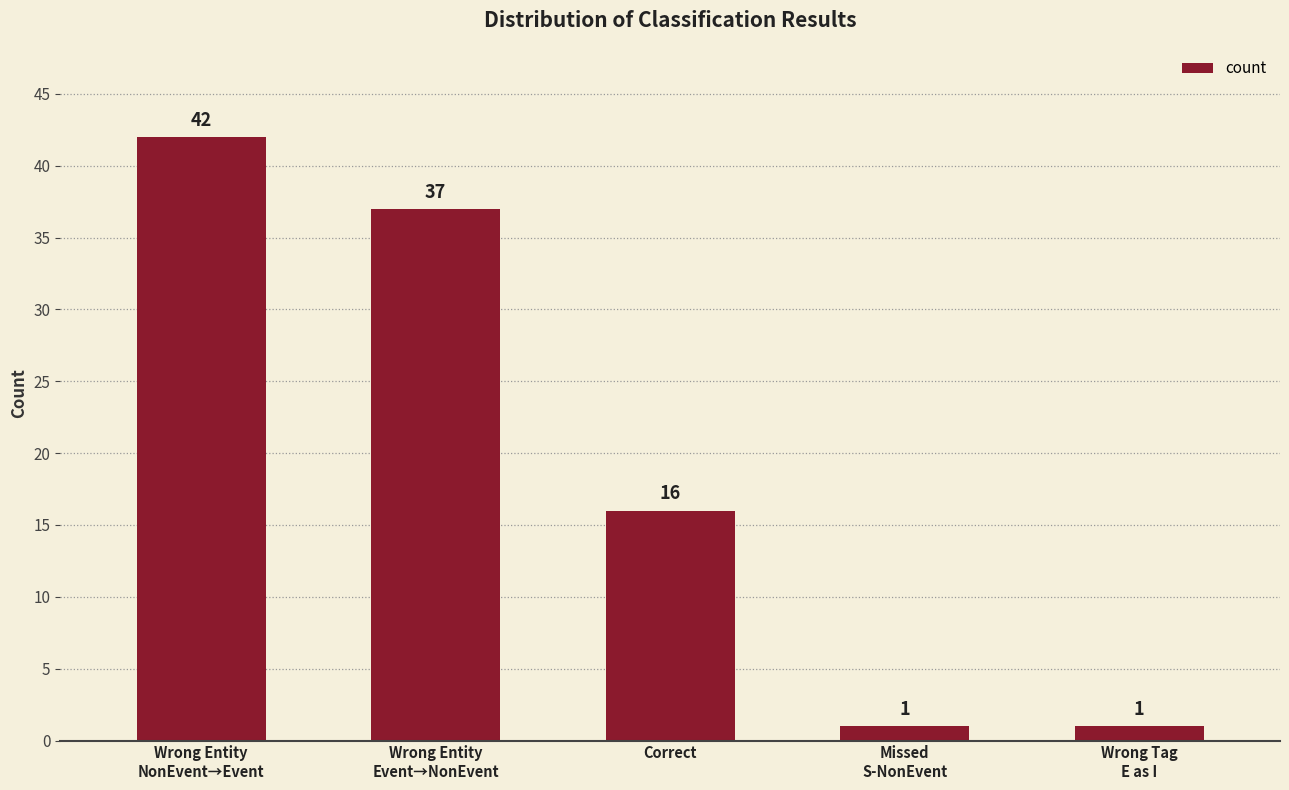

What position from the right is Missed
S-NonEvent?

2